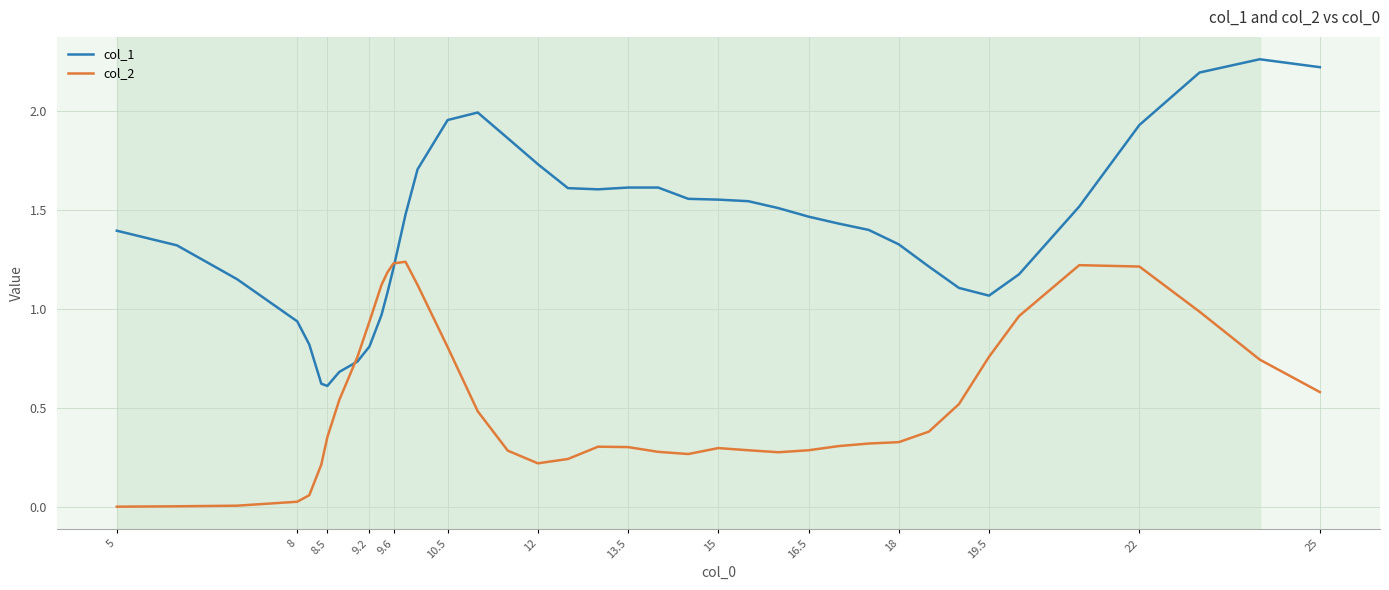

What are all the series names shown in the legend?

col_1, col_2